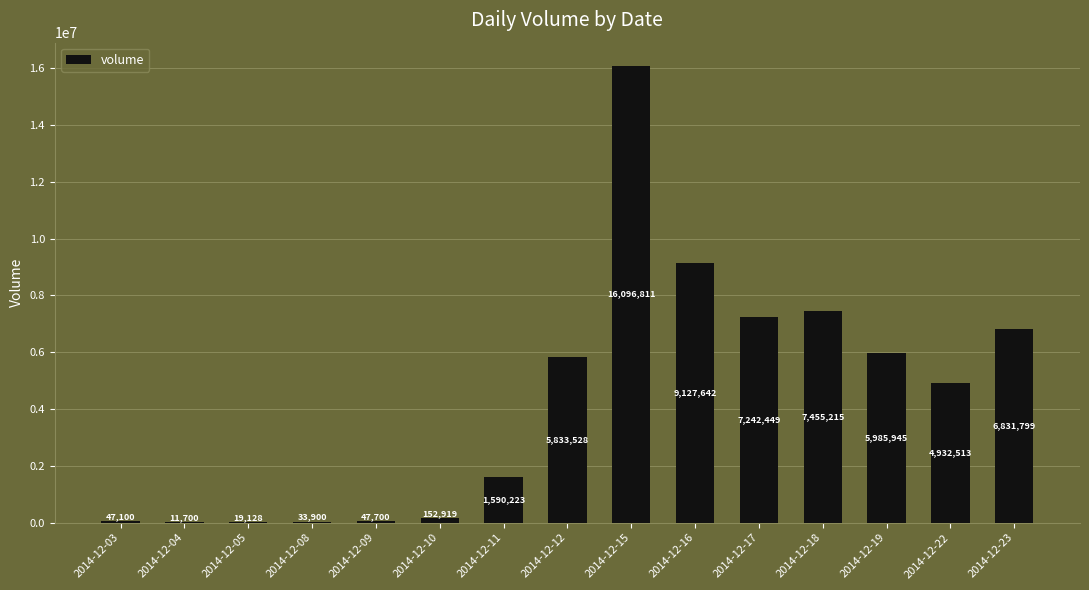

Reading left to right, extract all data points from this chart.

2014-12-03=47100	2014-12-04=11700	2014-12-05=19128	2014-12-08=33900	2014-12-09=47700	2014-12-10=152919	2014-12-11=1590223	2014-12-12=5833528	2014-12-15=16096811	2014-12-16=9127642	2014-12-17=7242449	2014-12-18=7455215	2014-12-19=5985945	2014-12-22=4932513	2014-12-23=6831799